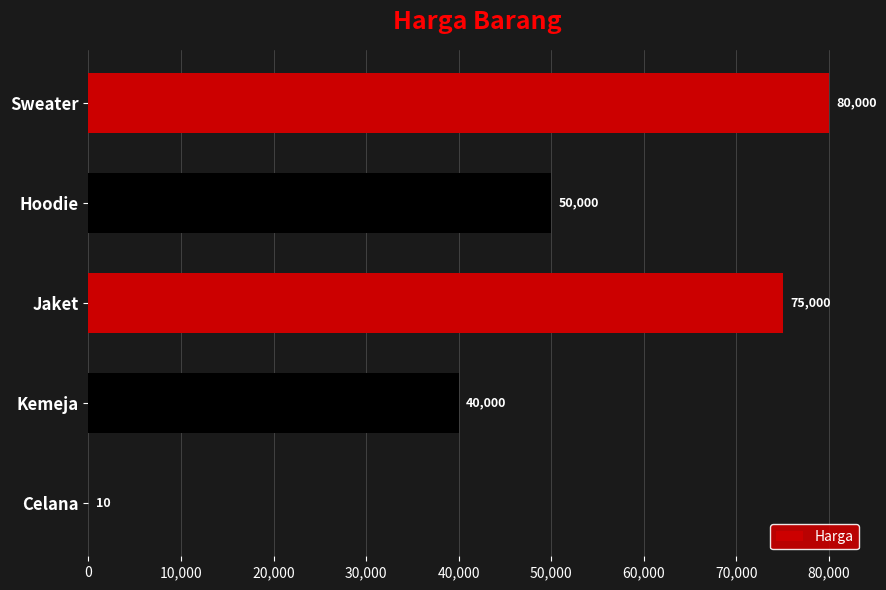

Which label corresponds to the largest value in the chart?

Sweater